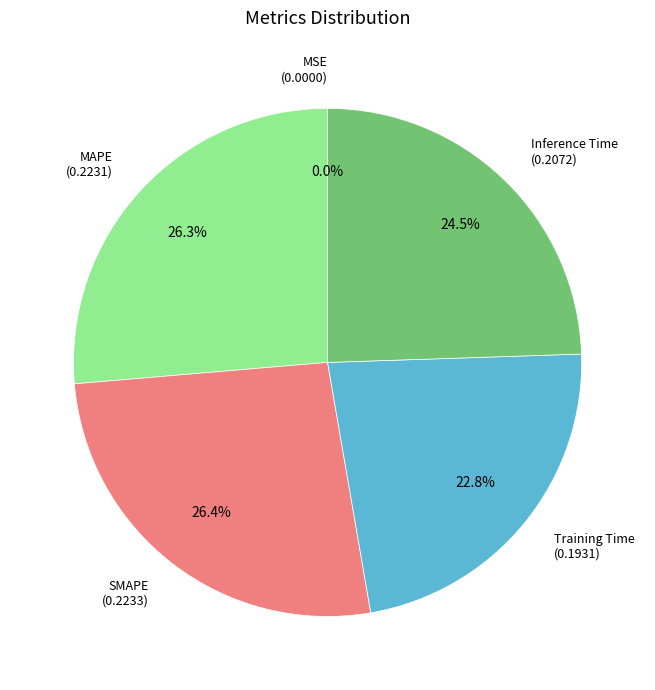

Is there a majority slice in this chart?

No